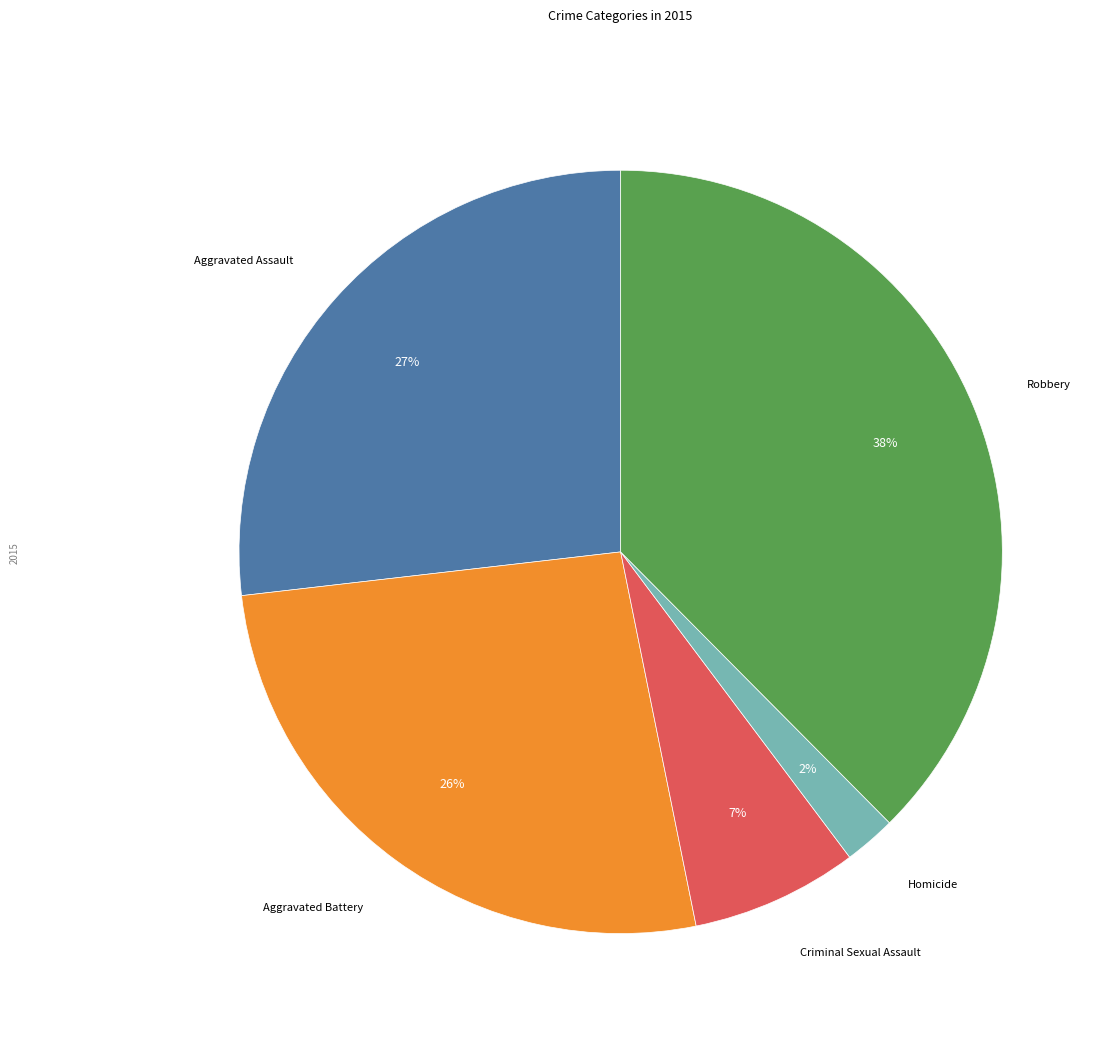

Is there a majority slice in this chart?

No